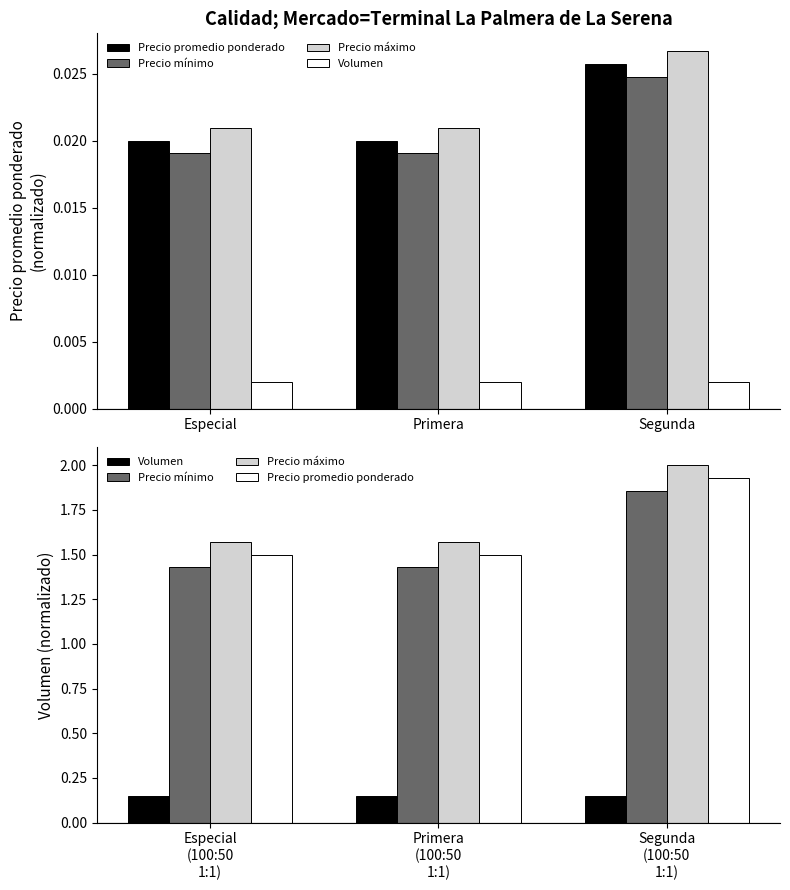

What is the approximate value of Precio máximo at Primera (100:50 1:1)?

1.6